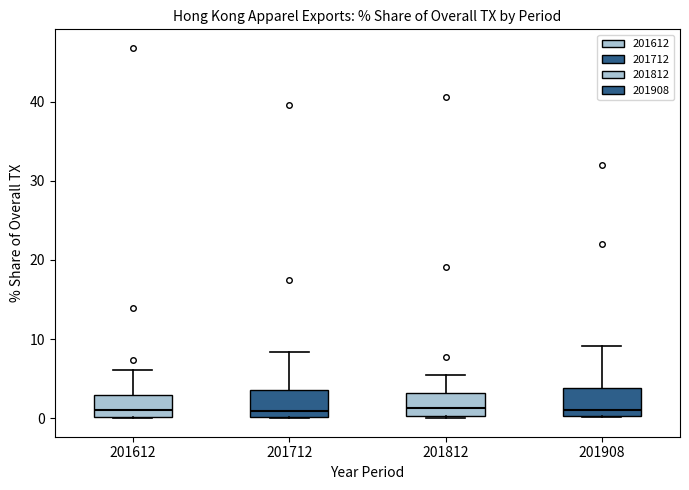

Reading left to right, transcribe this box plot: for each box, give where its median line is, the range the box spans, and where its two whiskers end, as read against the y-axis. The values are not printed on the chart, so give them approximately, as read against the axis.

201612: median 1, box 0 to 3, whiskers 0 to 6
201712: median 1, box 0 to 4, whiskers 0 to 8
201812: median 1, box 0 to 3, whiskers 0 to 5
201908: median 1, box 0 to 4, whiskers 0 to 9